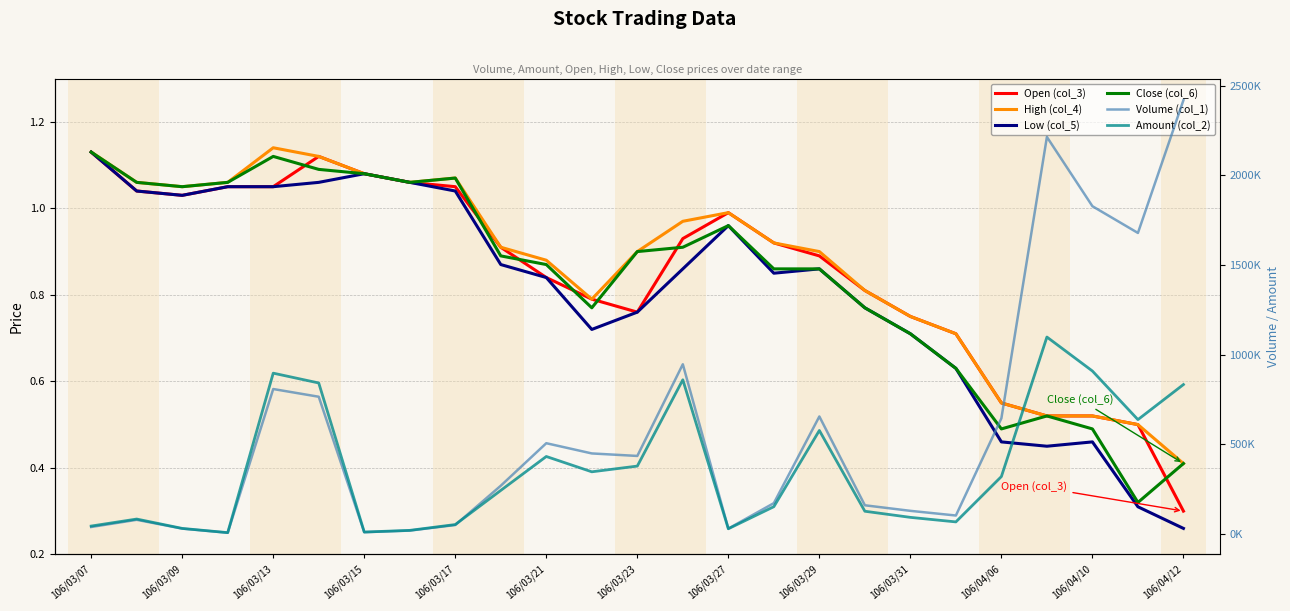

What is the difference between the maximum and minimum values in the Low (col_5) series?

0.9